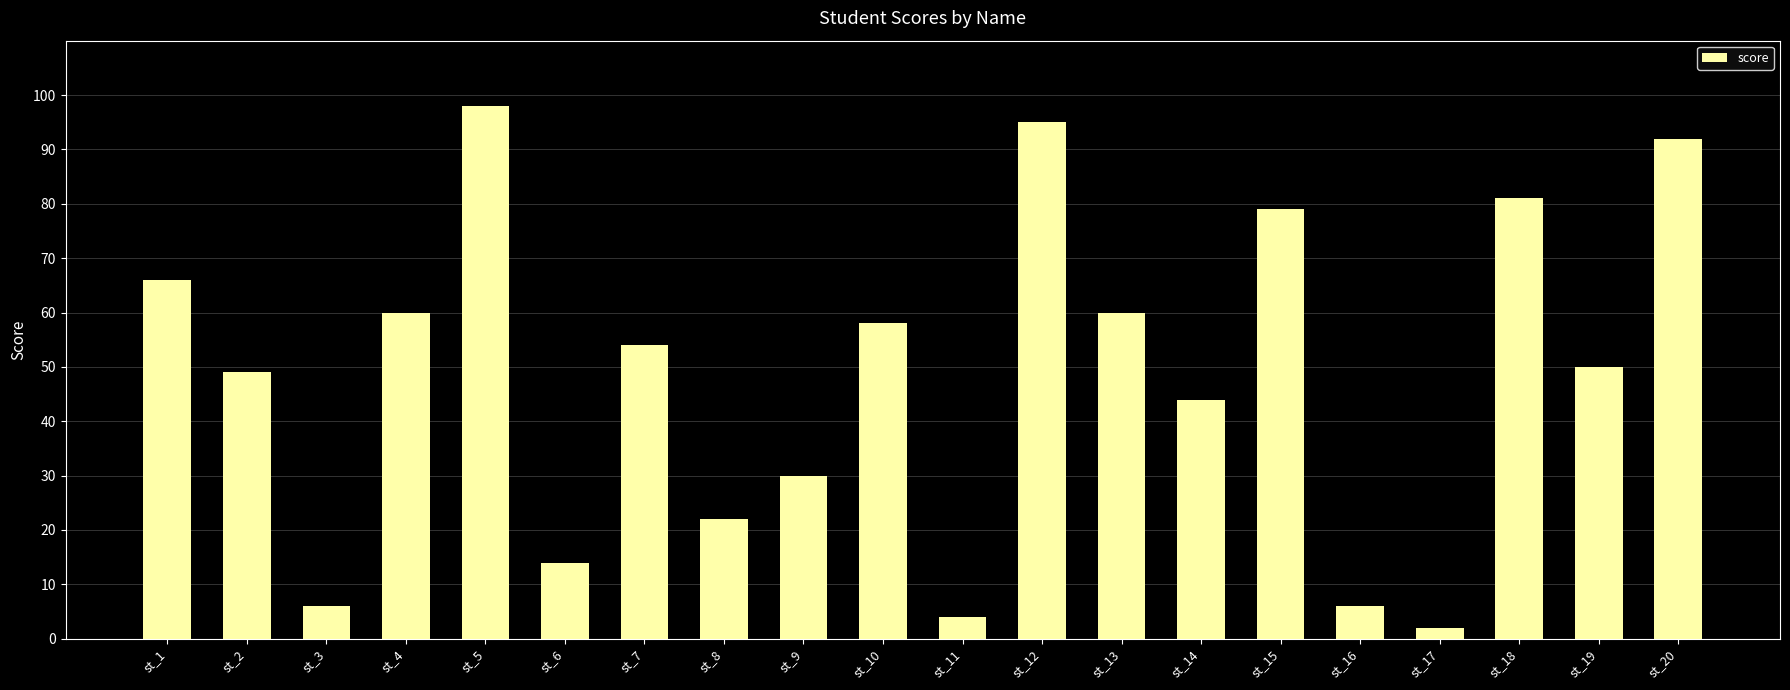

True or false: the data shows 89 at st_7.

False